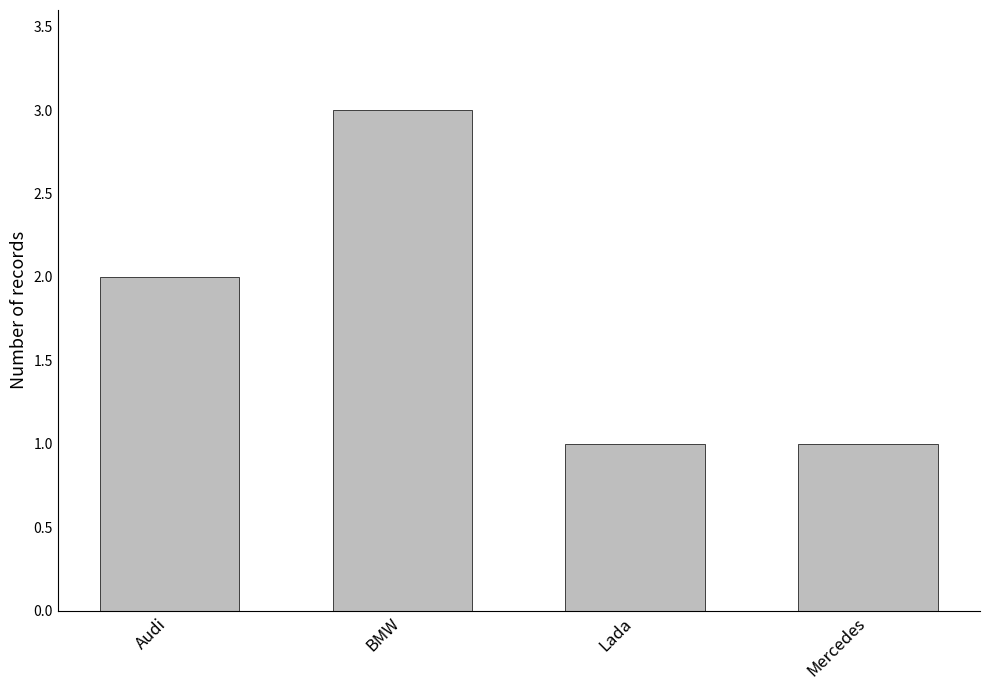

What is the minimum value shown in the chart?

1